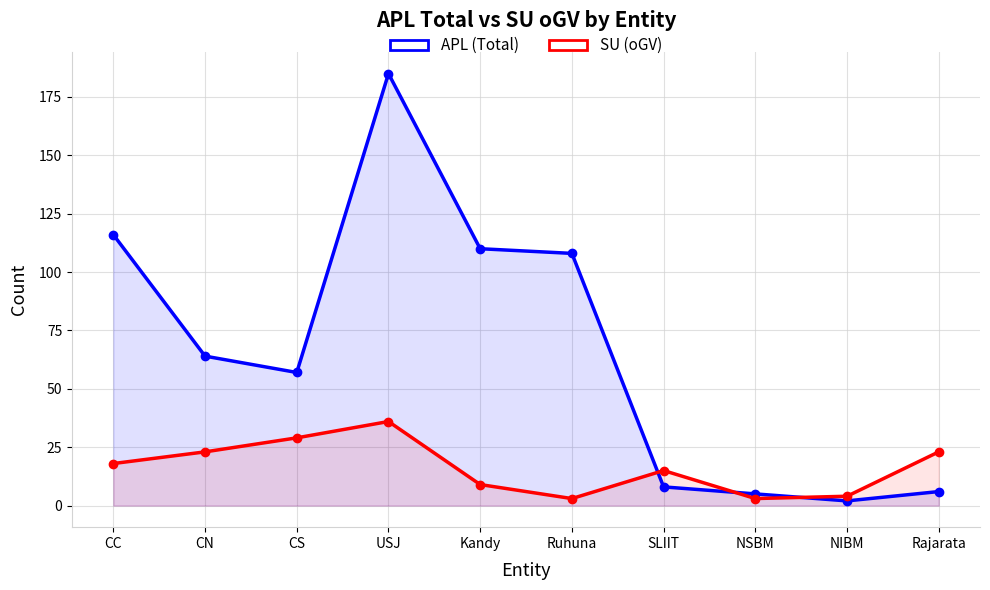

What are all the series names shown in the legend?

APL (Total), SU (oGV)